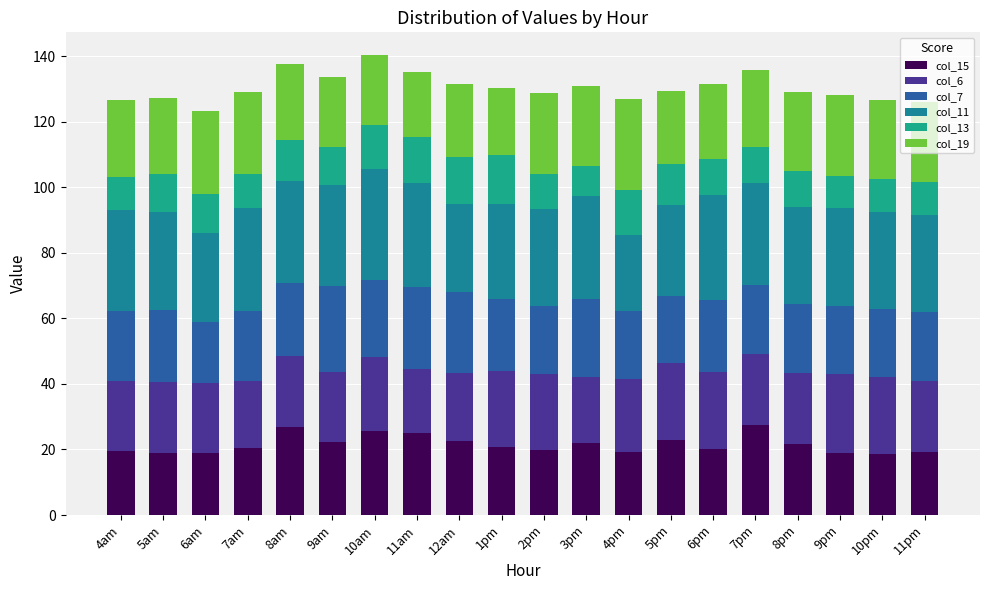

Rank the series by their maximum value, from lowest to highest.

col_13, col_6, col_7, col_15, col_19, col_11